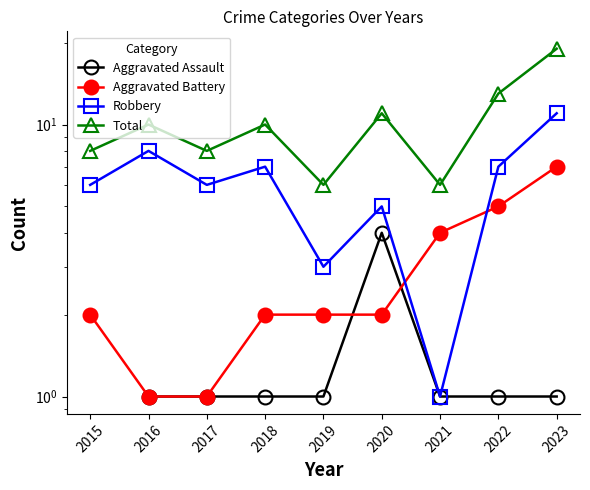

What is the value of the Aggravated Battery point at the 2nd from the left?

1.0